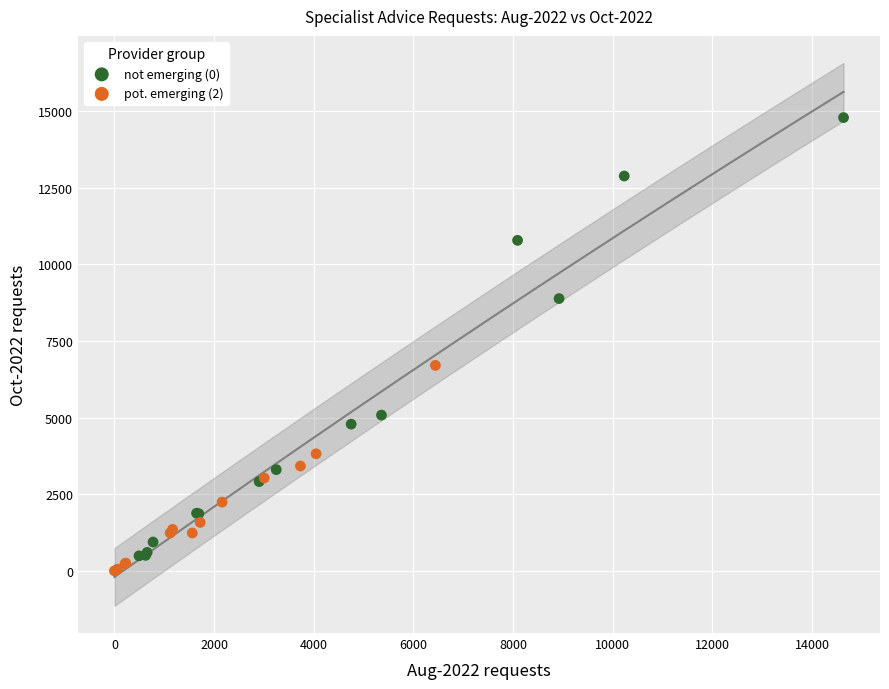

Which series reaches the maximum Y coordinate?

not emerging (0)